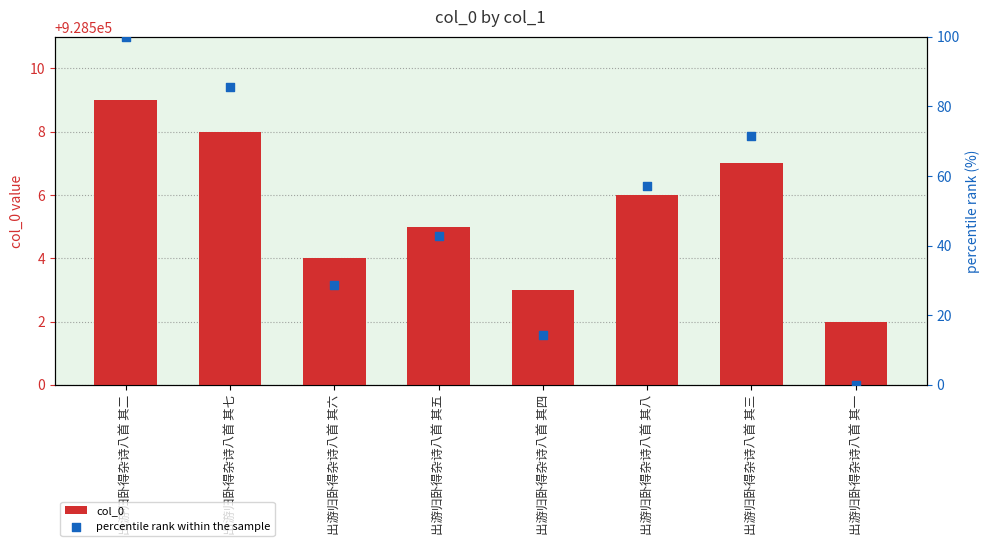

Which series has the largest total across all categories?

col_0